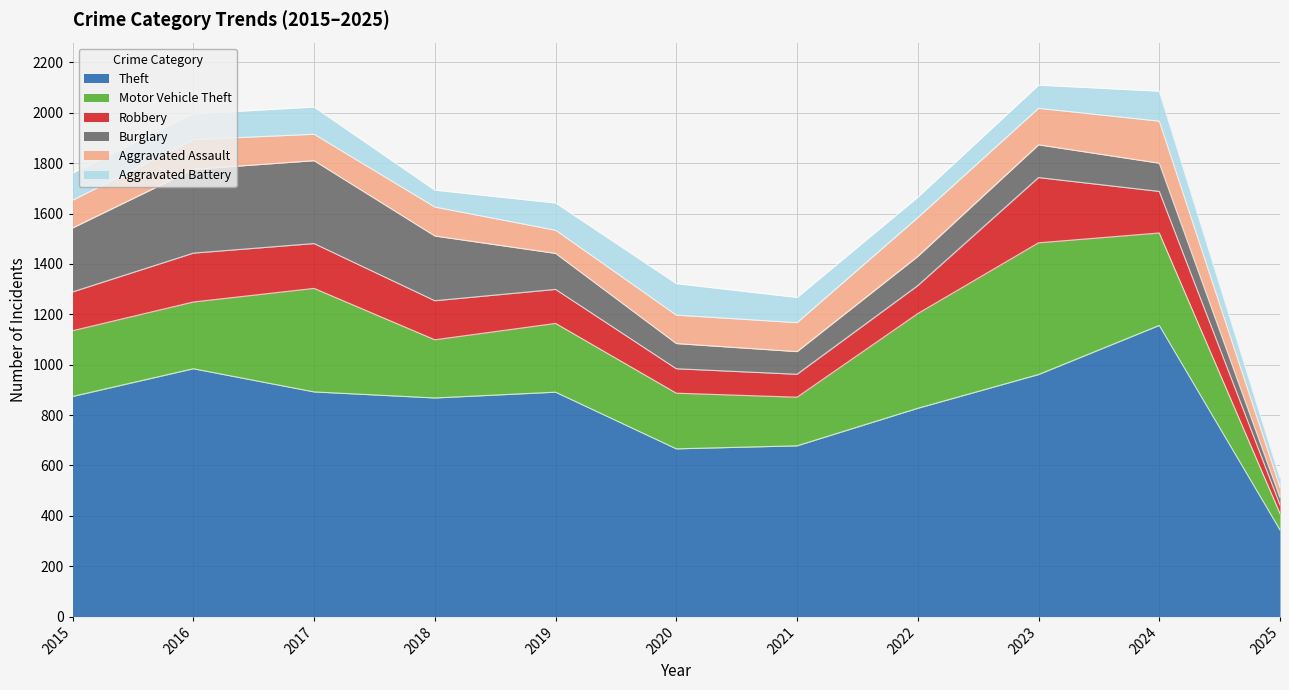

What is the total value across all series at 2018?

1693